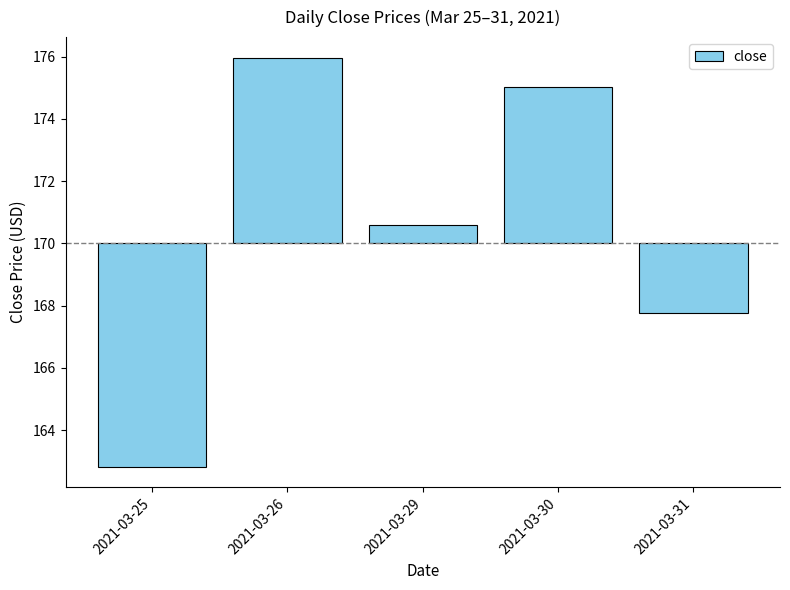

How many negative values are there?

2